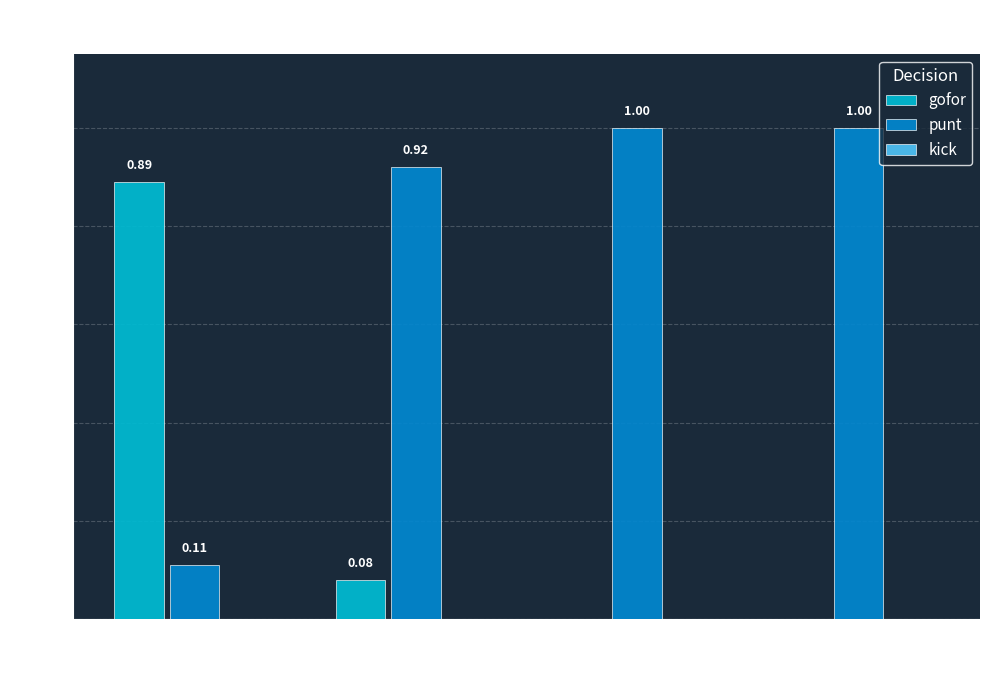

Is the value of gofor at Zone 4 greater than the value of punt at Zone 1?

No